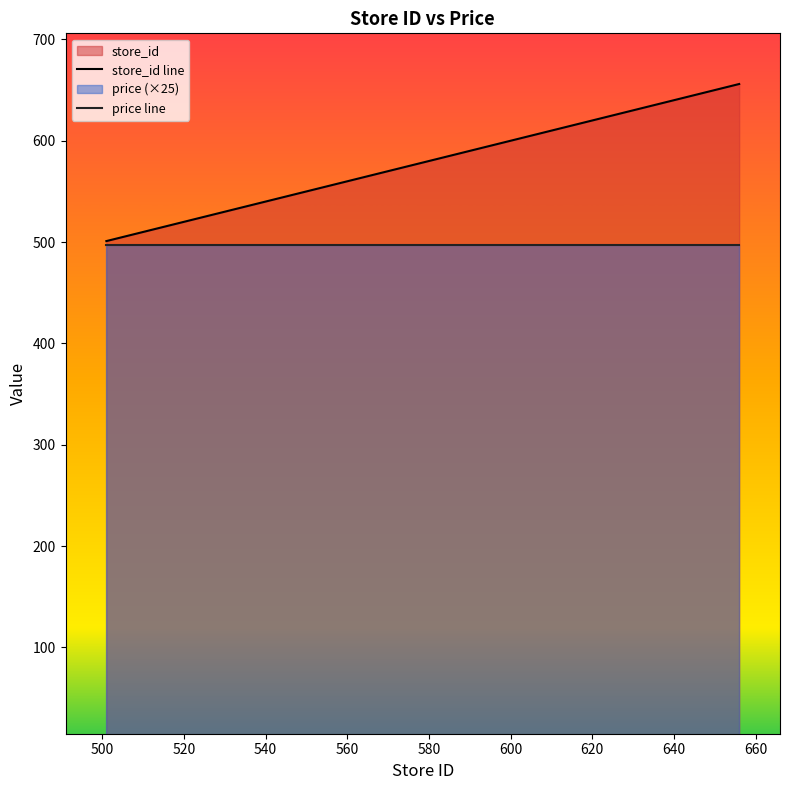

Reading left to right, what are all the values shown in this chart?

store_id line: 501.0	503.0	506.0	512.0	514.0	518.0	524.0	540.0	554.0	568.0	656.0
price line: 497.5	497.5	497.5	497.5	497.5	497.5	497.5	497.5	497.5	497.5	497.5